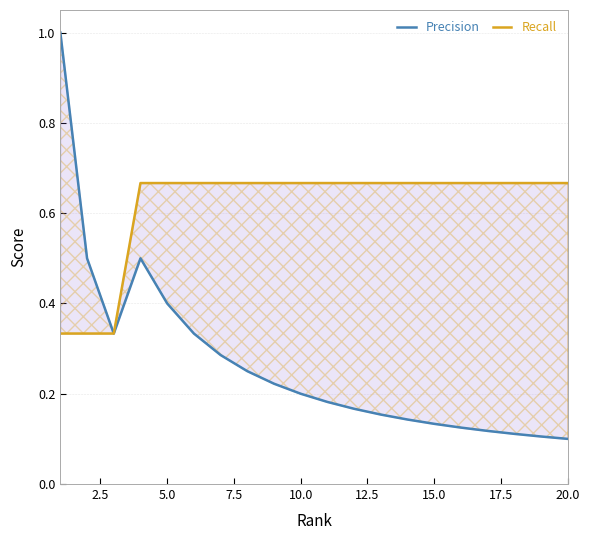

Is it true that Precision equals 0.2 at 10.0?

True